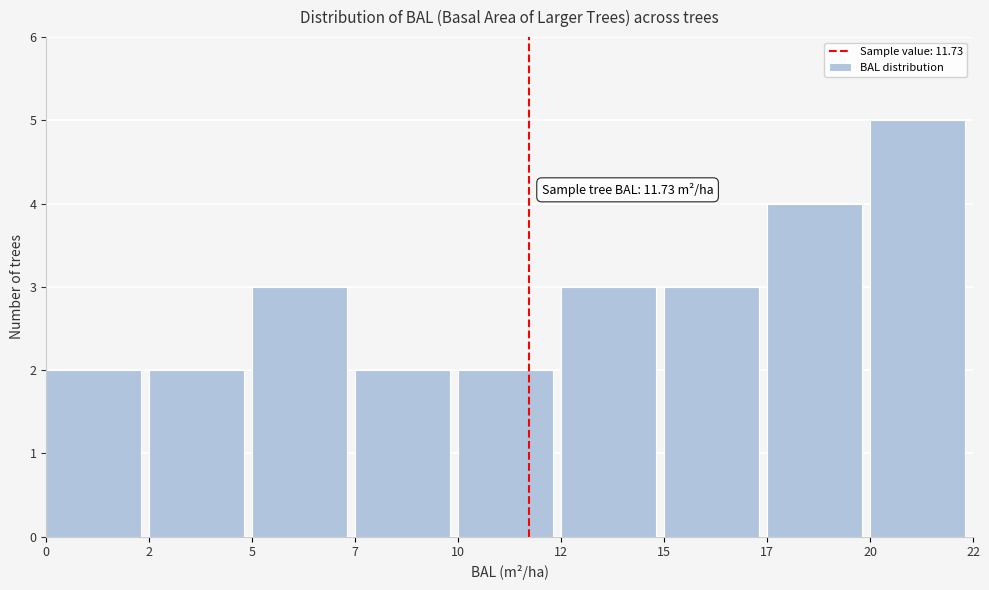

Reading right to left, what are all the values shown in this chart?

20=5	17=4	15=3	12=3	10=2	7=2	5=3	2=2	0=2